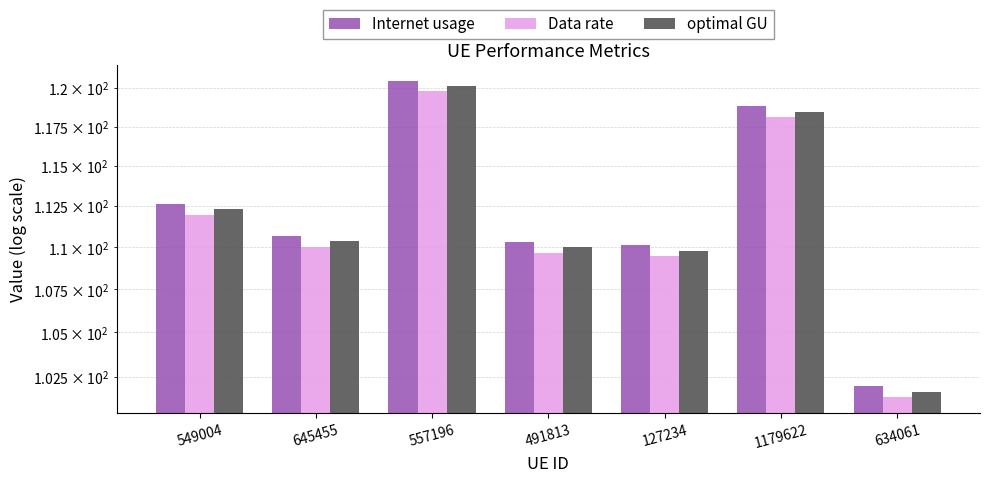

What is the difference between the Data rate values at 127234 and 1179622?

8.6